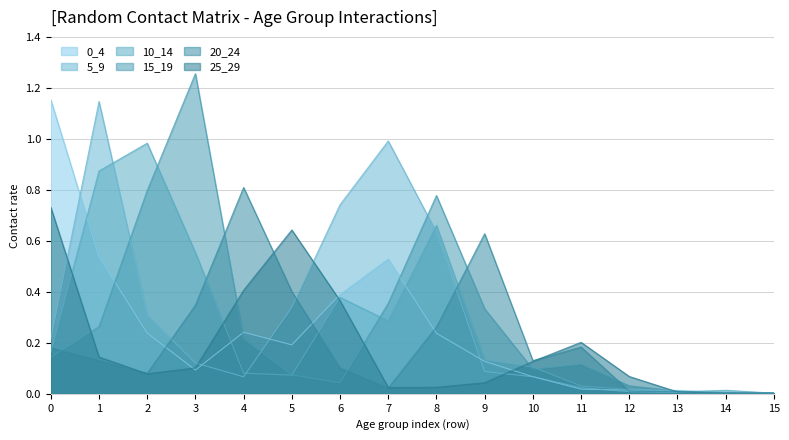

True or false: 20_24 and 5_9 cross at least once.

True